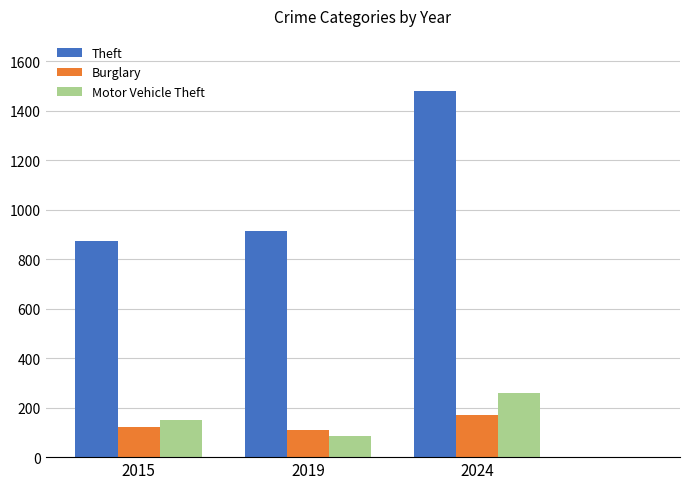

What is the average value of the Burglary series?

133